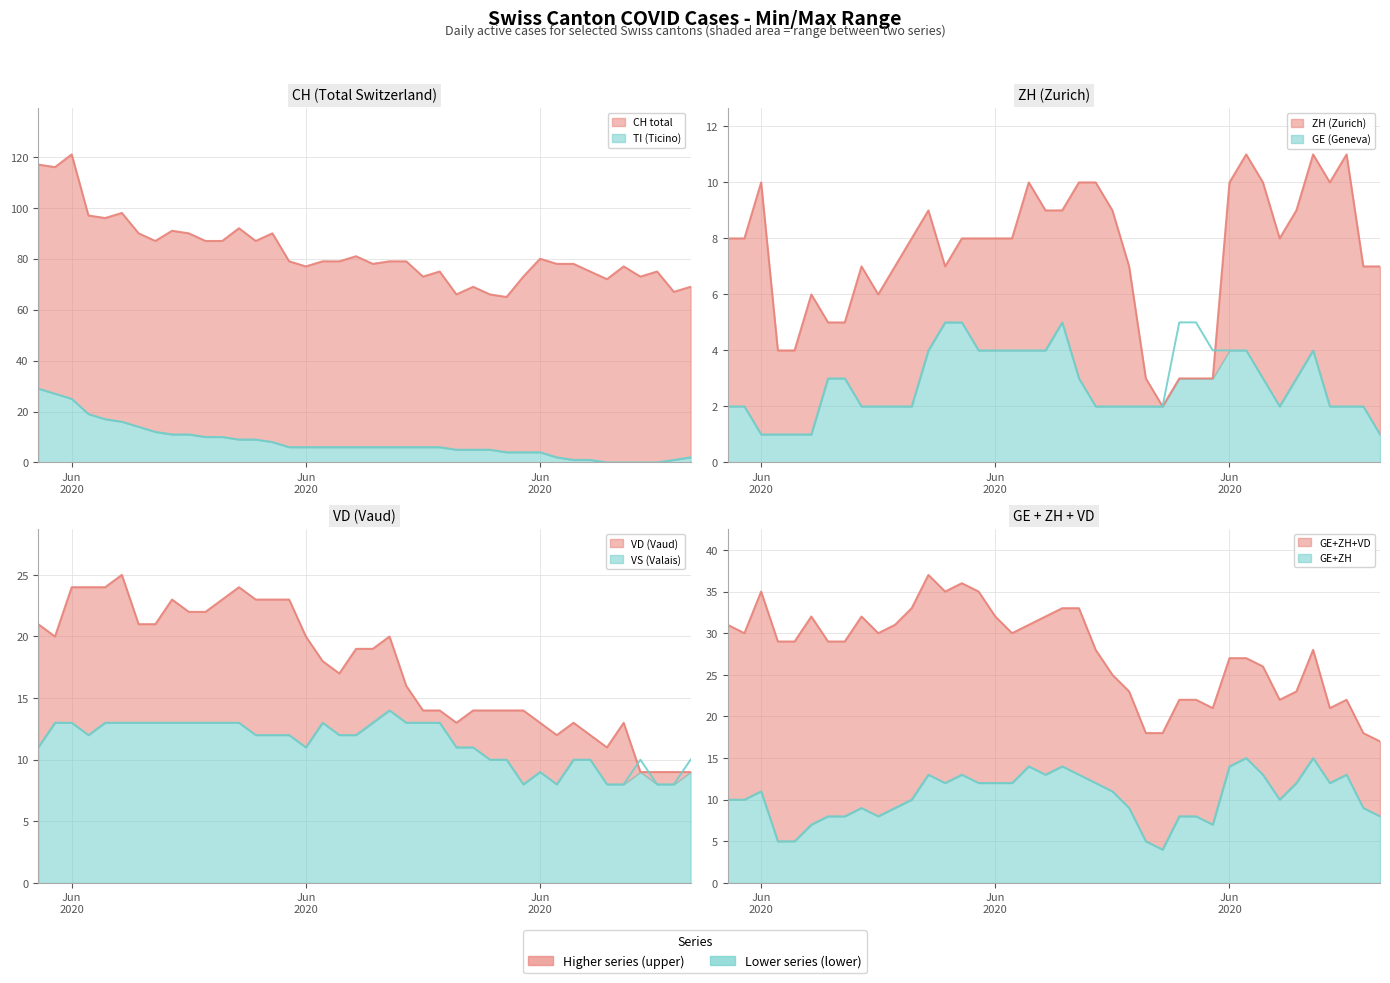

What is the highest value of the GE series?

5